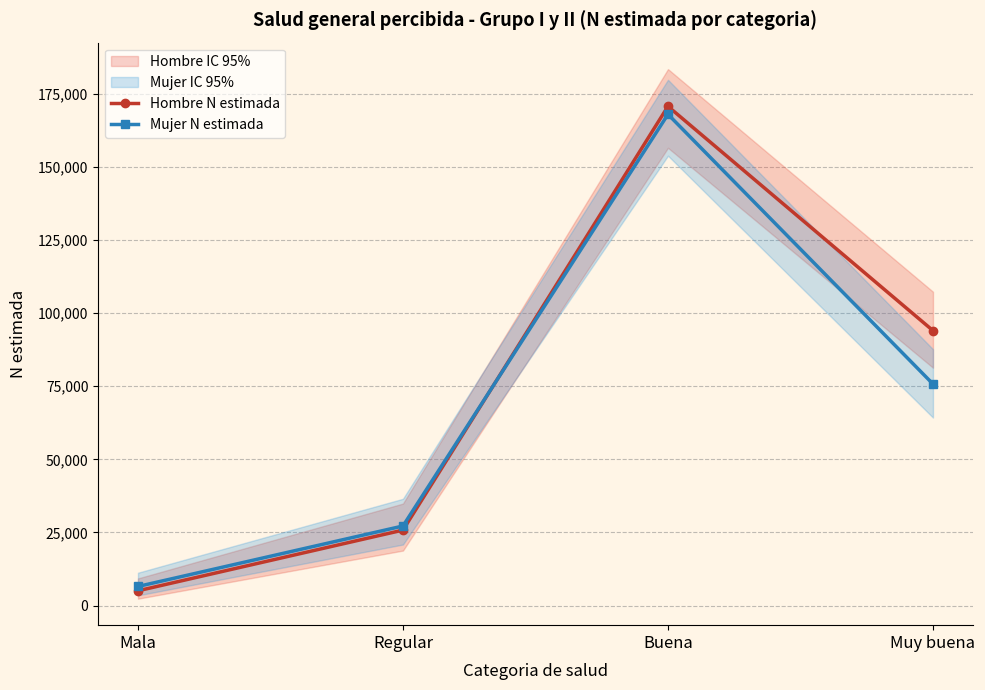

After their last crossing, which series has the higher values: Mujer N estimada or Hombre N estimada?

Hombre N estimada